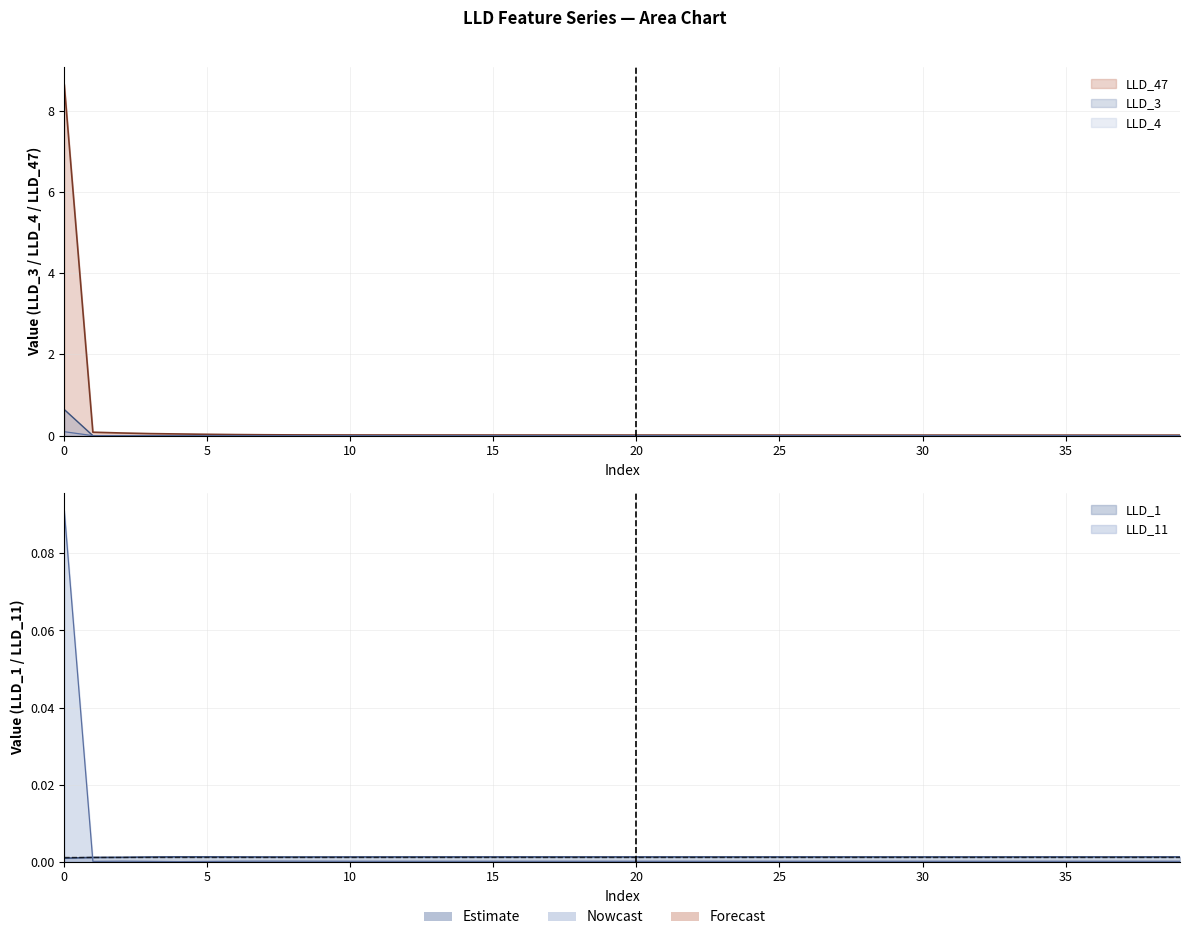

At how many categories does at least one series exceed 0?

40